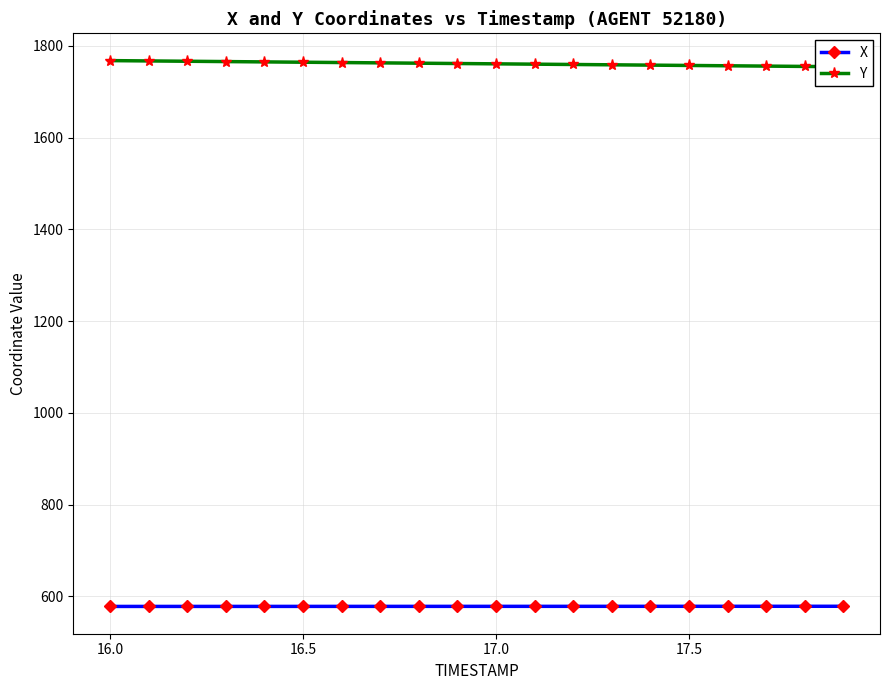

The value of X at 17.0 is 578.1. True or false?

True